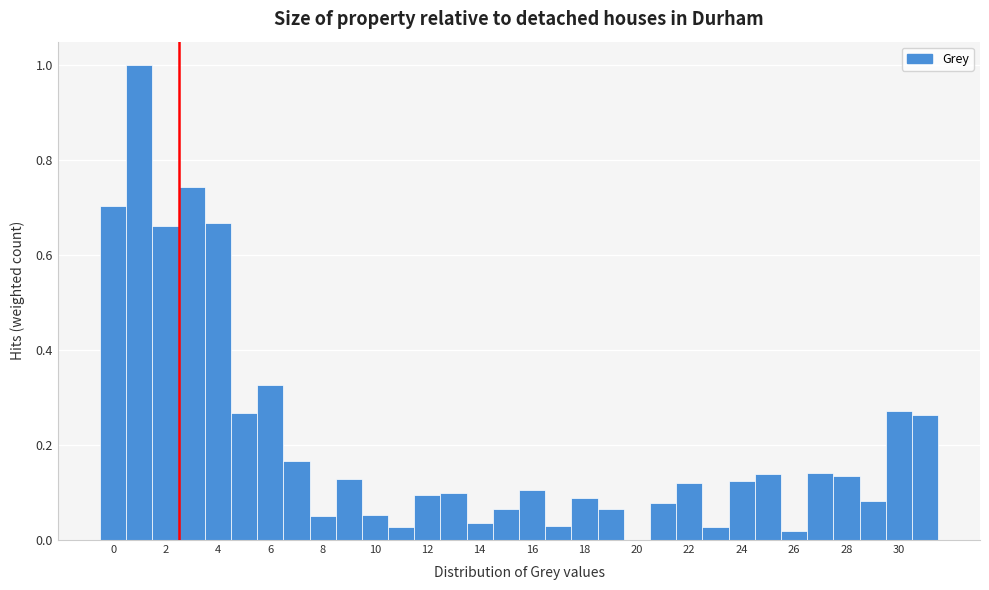

Reading left to right, transcribe this chart: for each bar, give the range it covers on the x-axis and its height. Neither the bar edges nor the heights are printed on the chart, so give them approximately, as read against the axes.

-0.5 to 0.5: 0.70
0.5 to 1.5: 1.00
1.5 to 2.5: 0.66
2.5 to 3.5: 0.74
3.5 to 4.5: 0.66
4.5 to 5.5: 0.26
5.5 to 6.5: 0.32
6.5 to 7.5: 0.16
7.5 to 8.5: 0.06
8.5 to 9.5: 0.12
9.5 to 10.5: 0.06
10.5 to 11.5: 0.02
11.5 to 12.5: 0.10
12.5 to 13.5: 0.10
13.5 to 14.5: 0.04
14.5 to 15.5: 0.06
15.5 to 16.5: 0.10
16.5 to 17.5: 0.02
17.5 to 18.5: 0.08
18.5 to 19.5: 0.06
19.5 to 20.5: 0
20.5 to 21.5: 0.08
21.5 to 22.5: 0.12
22.5 to 23.5: 0.02
23.5 to 24.5: 0.12
24.5 to 25.5: 0.14
25.5 to 26.5: under 0.02
26.5 to 27.5: 0.14
27.5 to 28.5: 0.14
28.5 to 29.5: 0.08
29.5 to 30.5: 0.28
30.5 to 31.5: 0.26